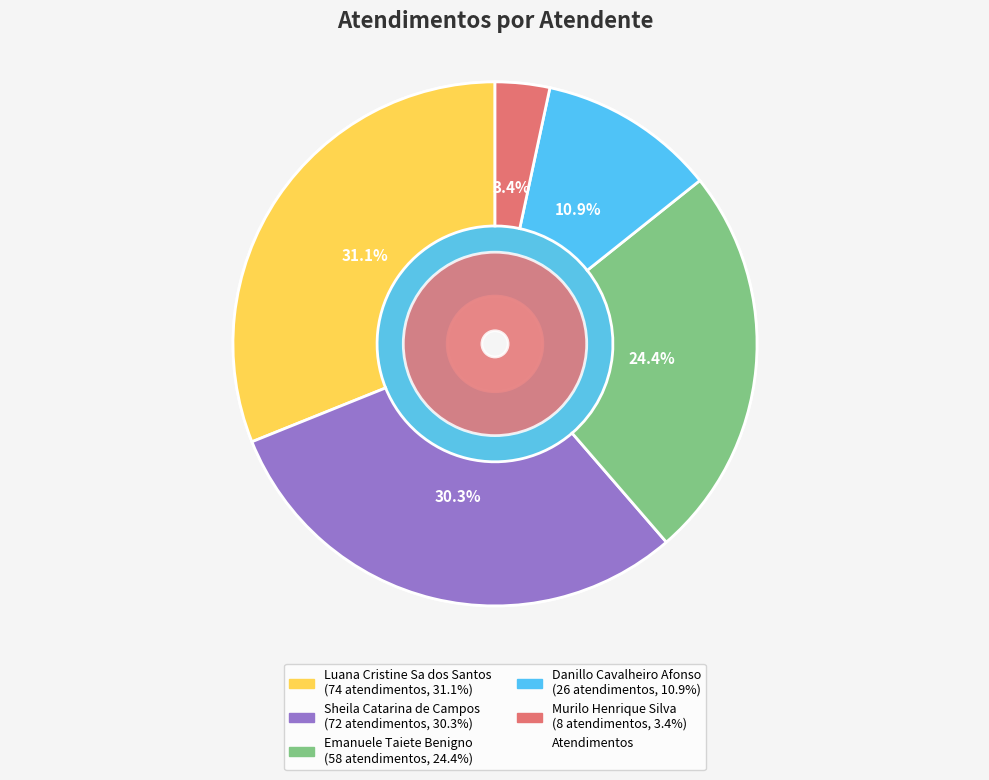

Does Emanuele Taiete Benigno represent more than half of the total?

No